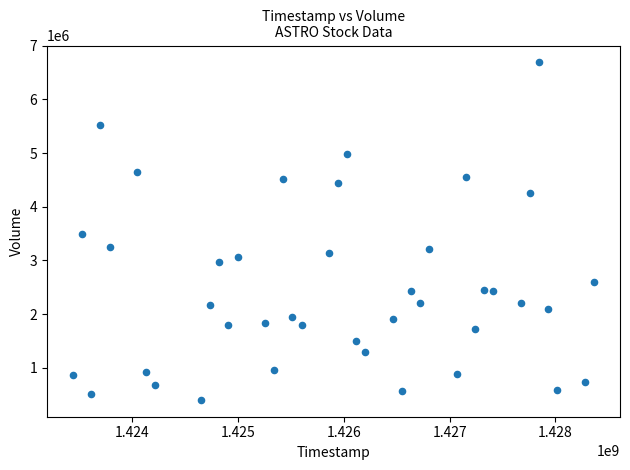

What is the range of X values (max minus min)?

4924800